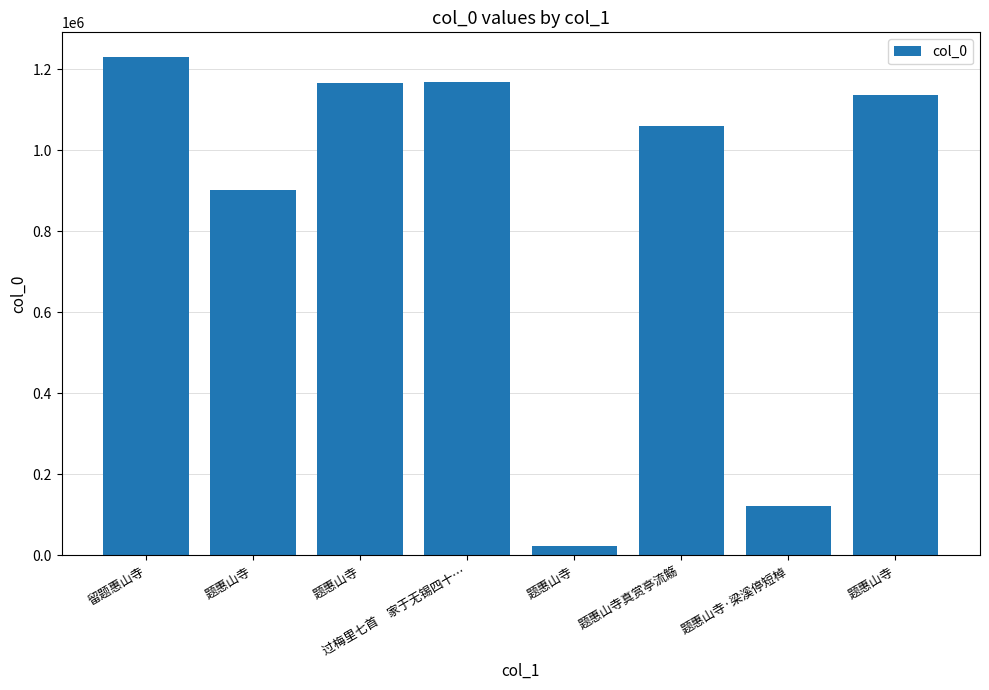

Rank the categories by value from lowest to highest.

题惠山寺, 题惠山寺·梁溪停短棹, 题惠山寺, 题惠山寺真赏亭流觞, 题惠山寺, 题惠山寺, 过梅里七首　家于无锡四十…, 留题惠山寺